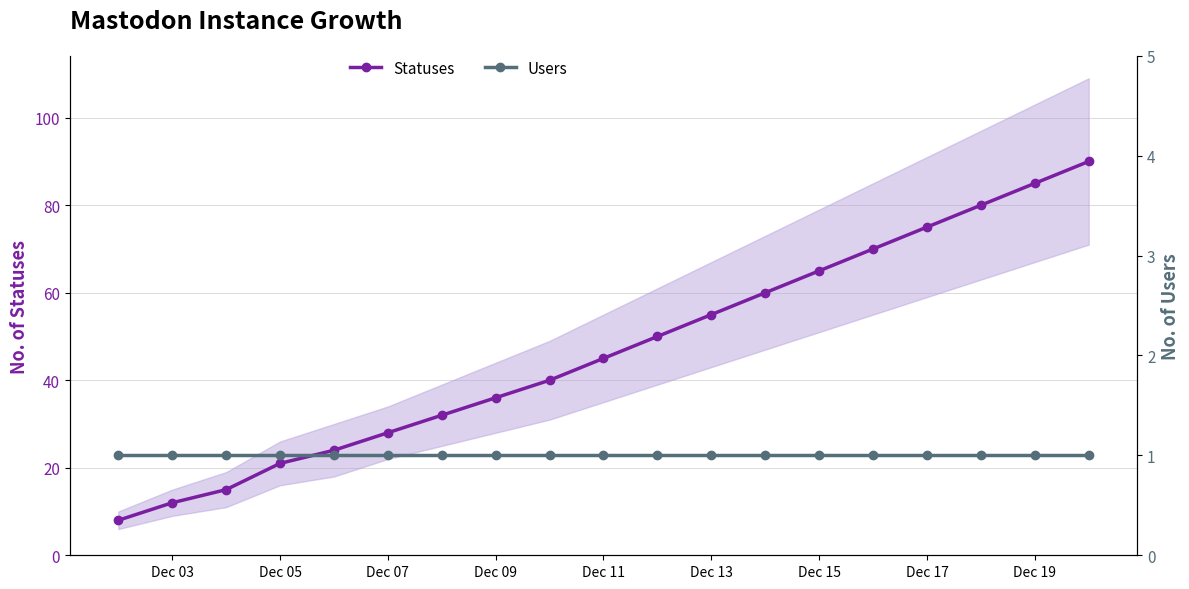

True or false: Statuses has more than 1 interior local peaks.

False